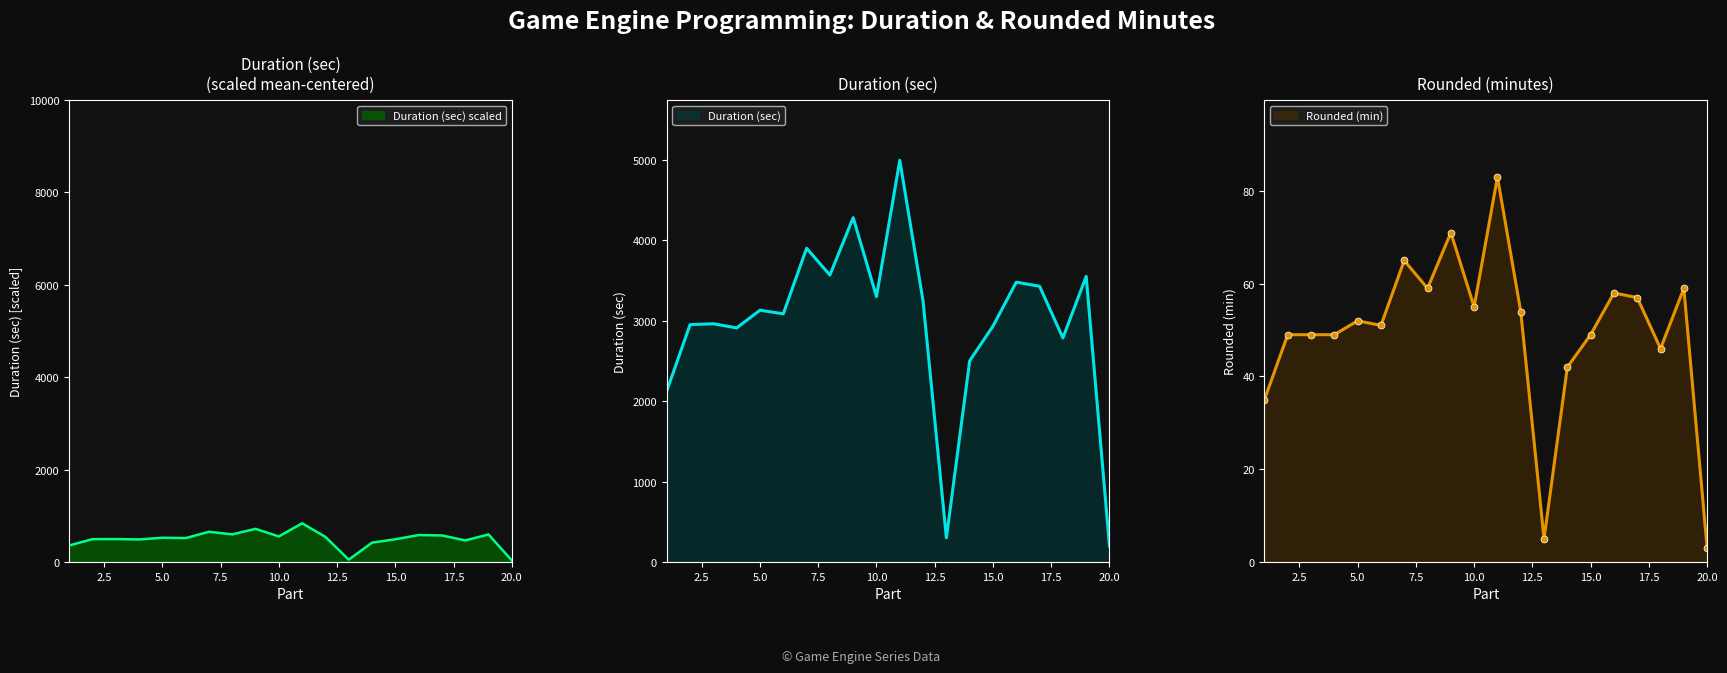

What is the highest value of the Duration (sec) scaled series?

837.6